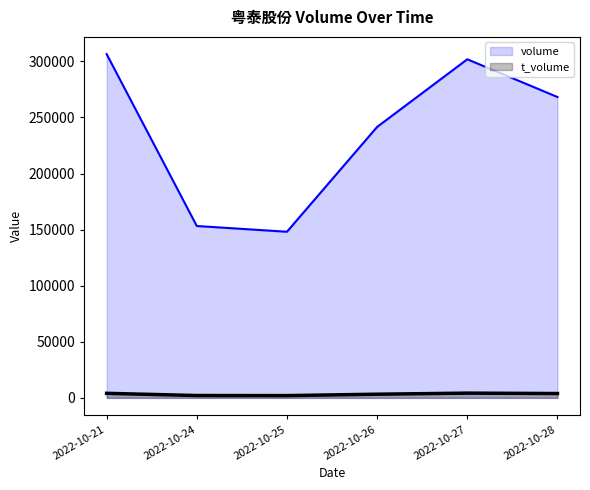

Does the chart have visible grid lines?

No